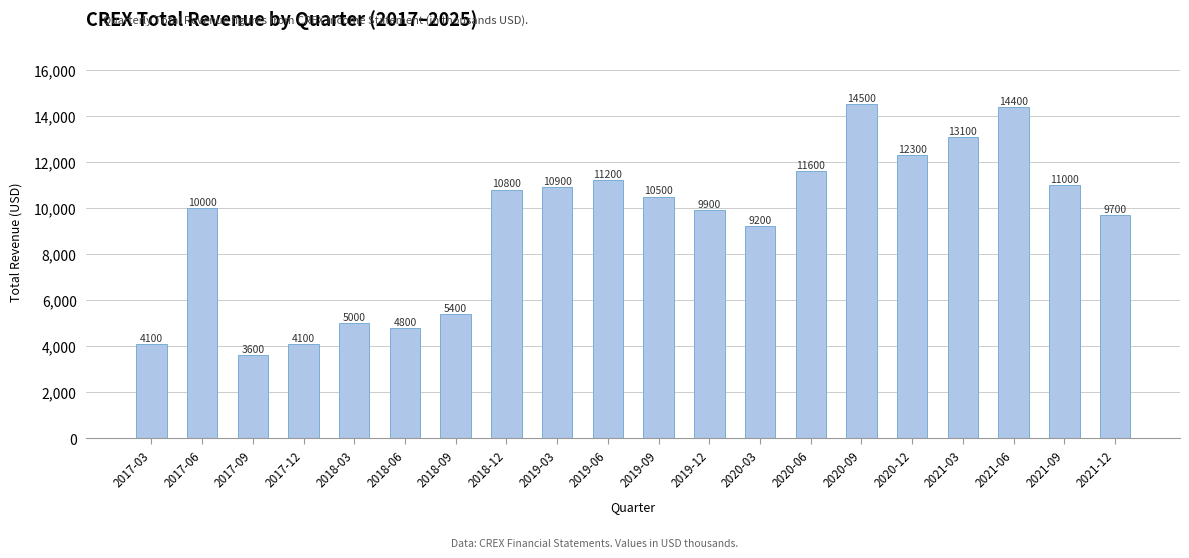

What position from the right is 2019-12?

9